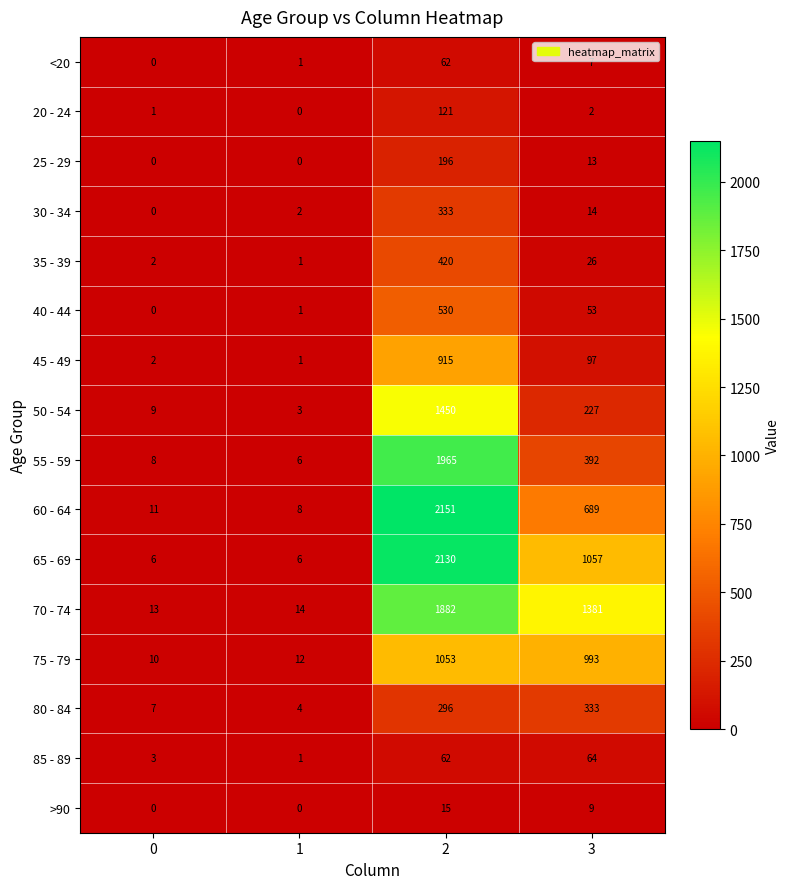

What is the approximate value of 25 - 29 at 3, to the nearest 10?

10